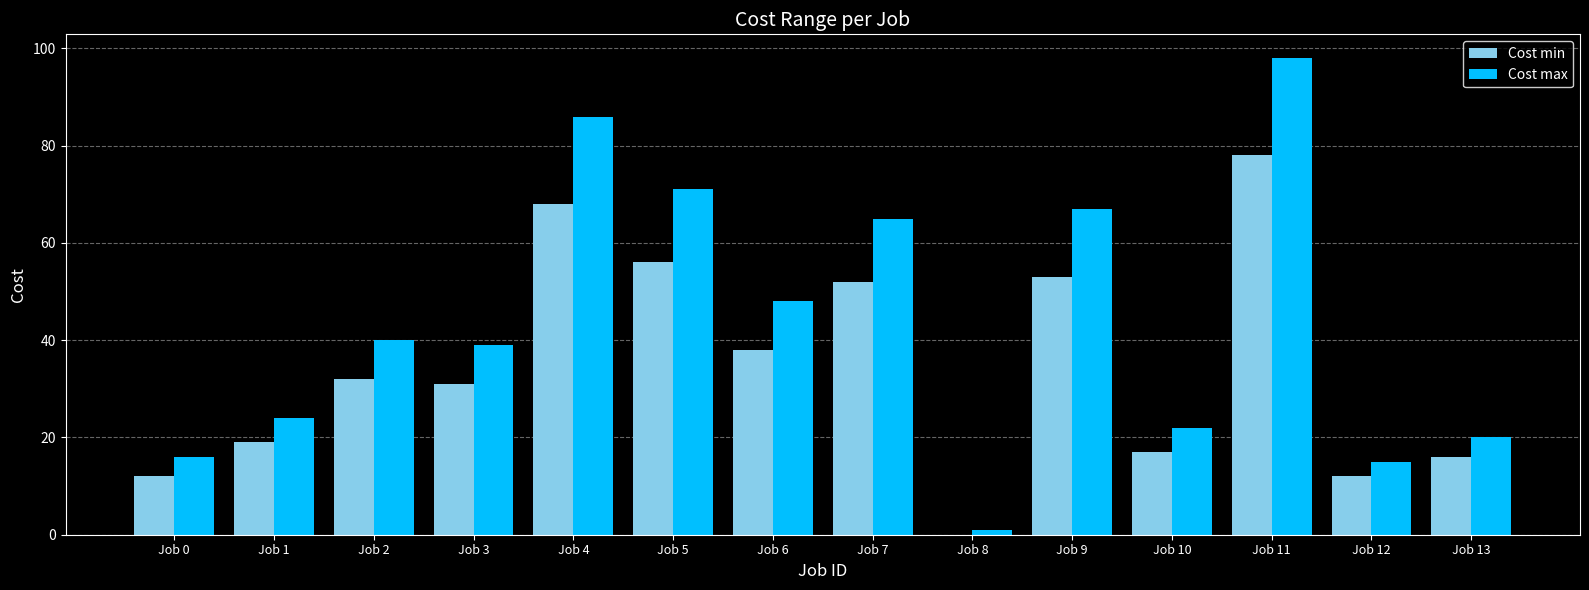

Between Job 4 and Job 5, which series saw the biggest shift?

Cost max